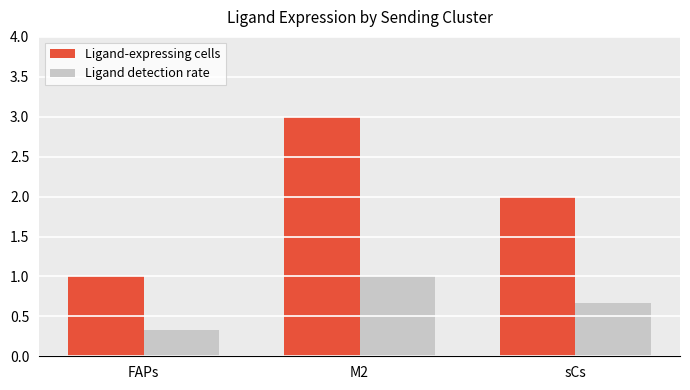

Reading left to right, what are all the values shown in this chart?

Ligand-expressing cells: FAPs=1.0	M2=3.0	sCs=2.0
Ligand detection rate: FAPs=0.3	M2=1.0	sCs=0.7